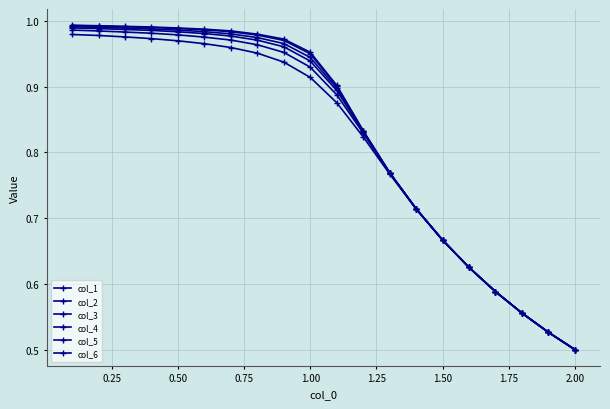

How many data points does each series have?

20